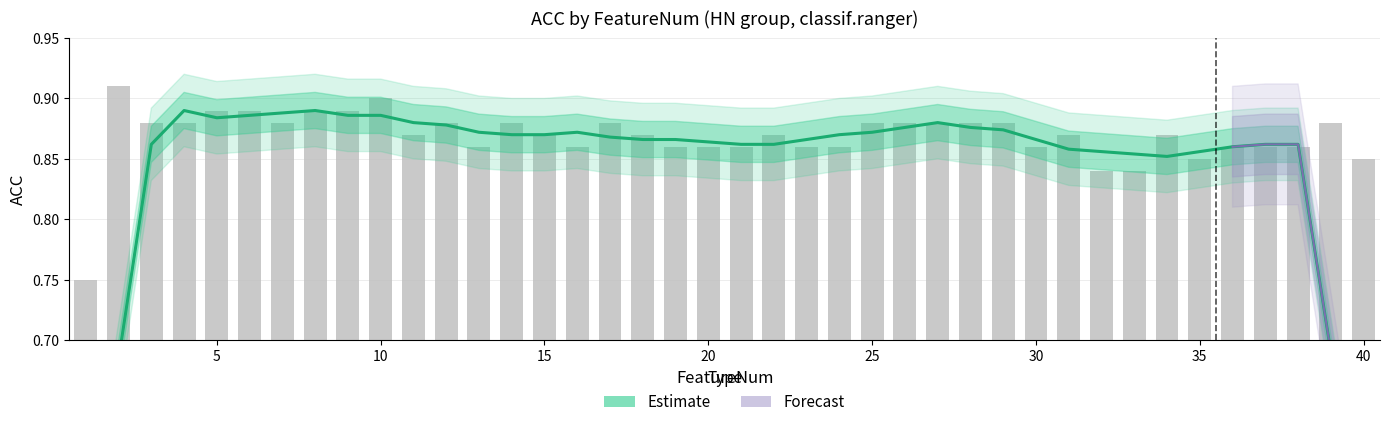

What is the smallest value displayed?

0.5